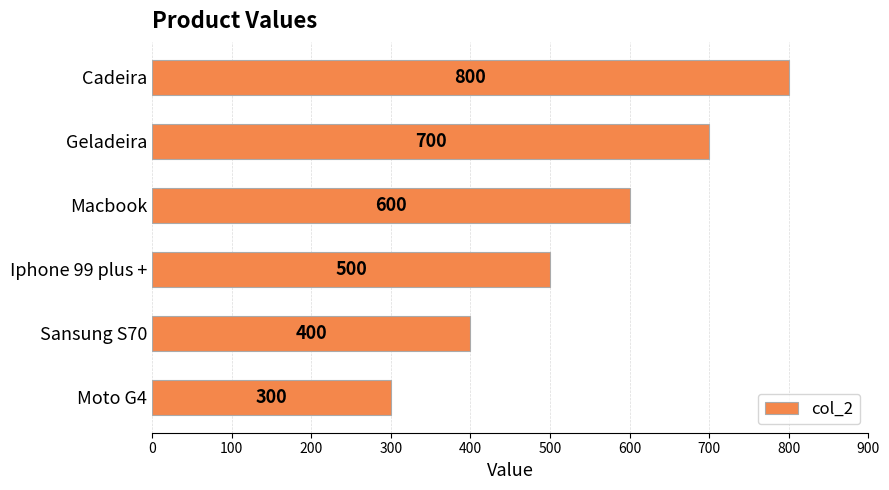

What is the average value?

550